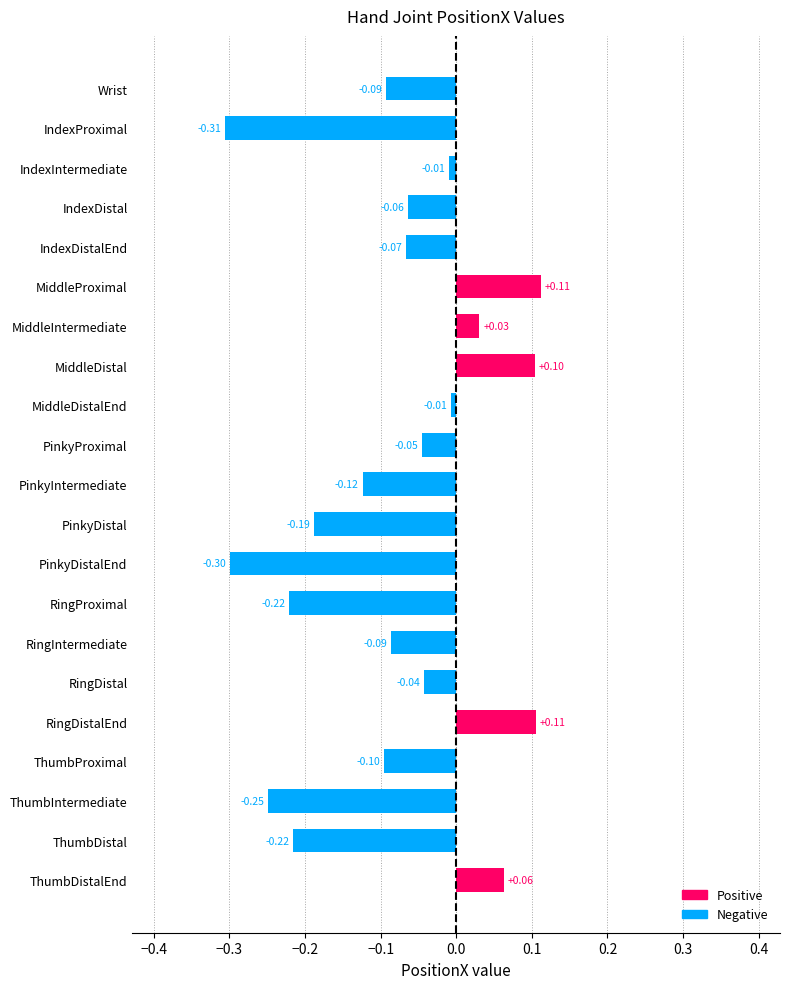

Count the number of values greater than 0.

5